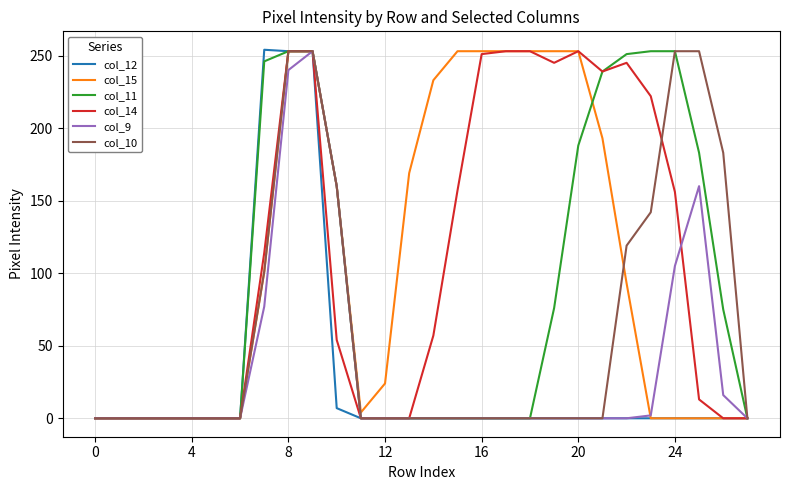

After their last crossing, which series has the higher values: col_11 or col_15?

col_11